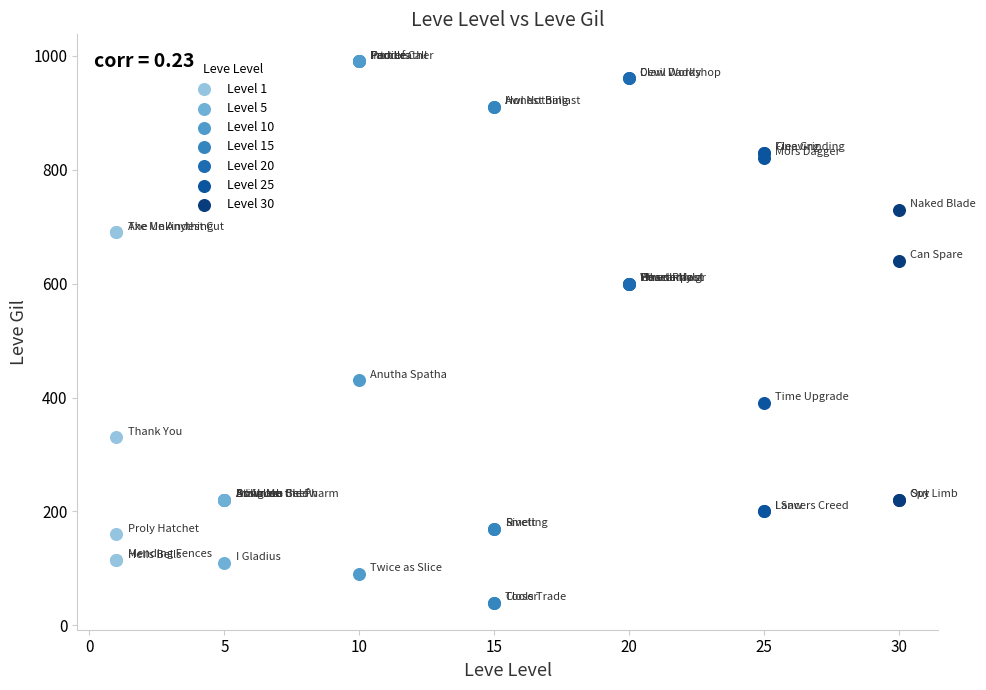

Which series contains the lowest Y value?

Level 15